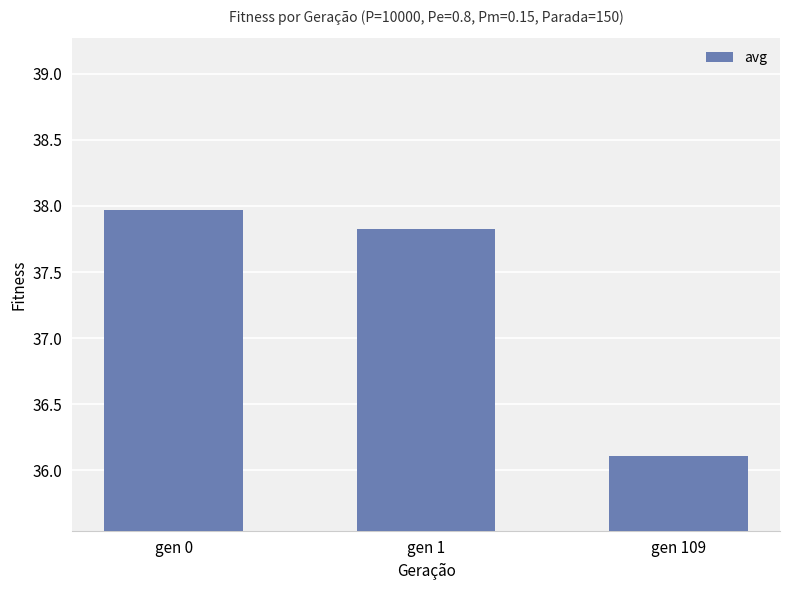

At which label does the data first exceed 37?

gen 0